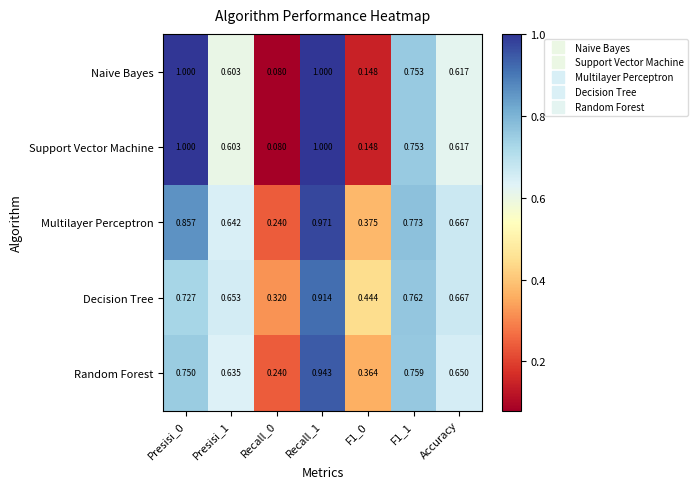

Which series has the largest total across all categories?

Multilayer Perceptron